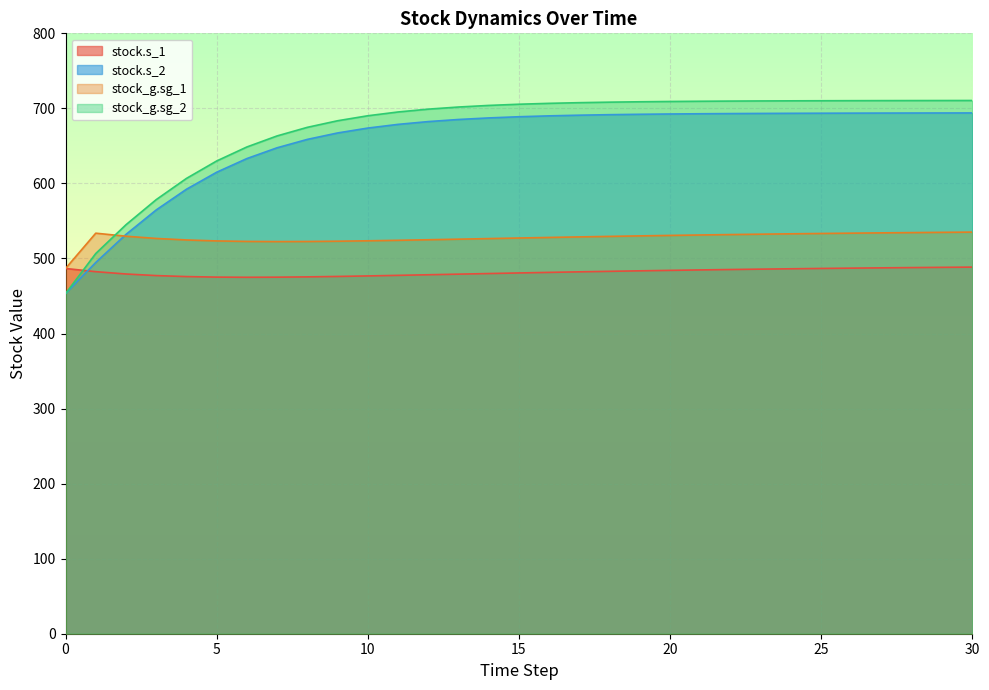

True or false: stock_g.sg_1 and stock.s_2 intersect in this chart.

True